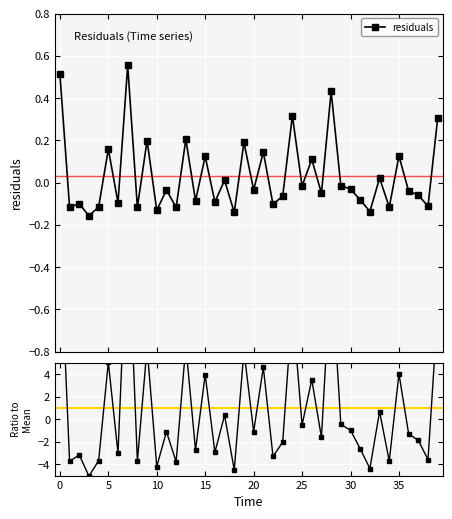

True or false: residuals has more than 0 interior local peaks.

True